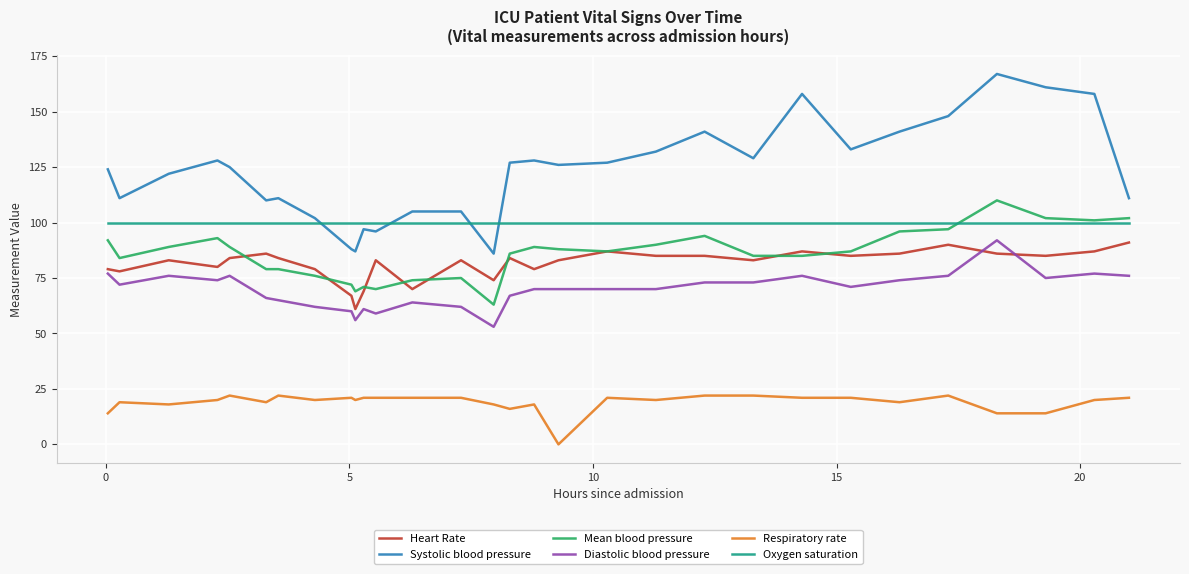

Which series has the largest total across all categories?

Systolic blood pressure